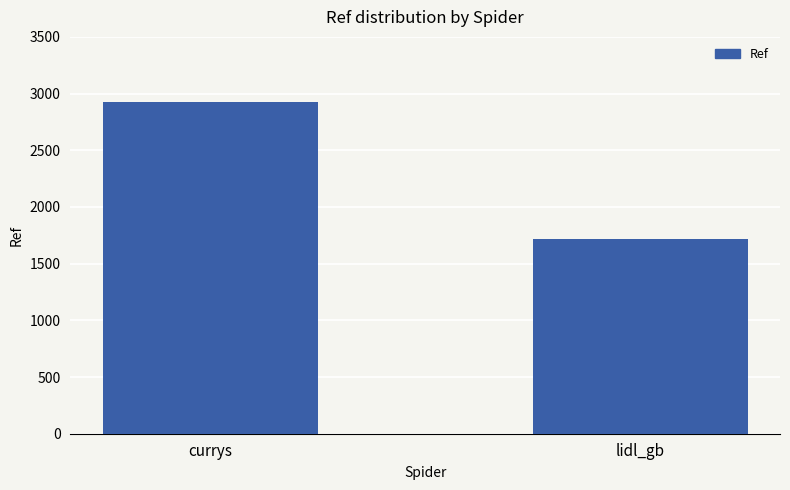

What is the label of the 2nd bar from the right?

currys